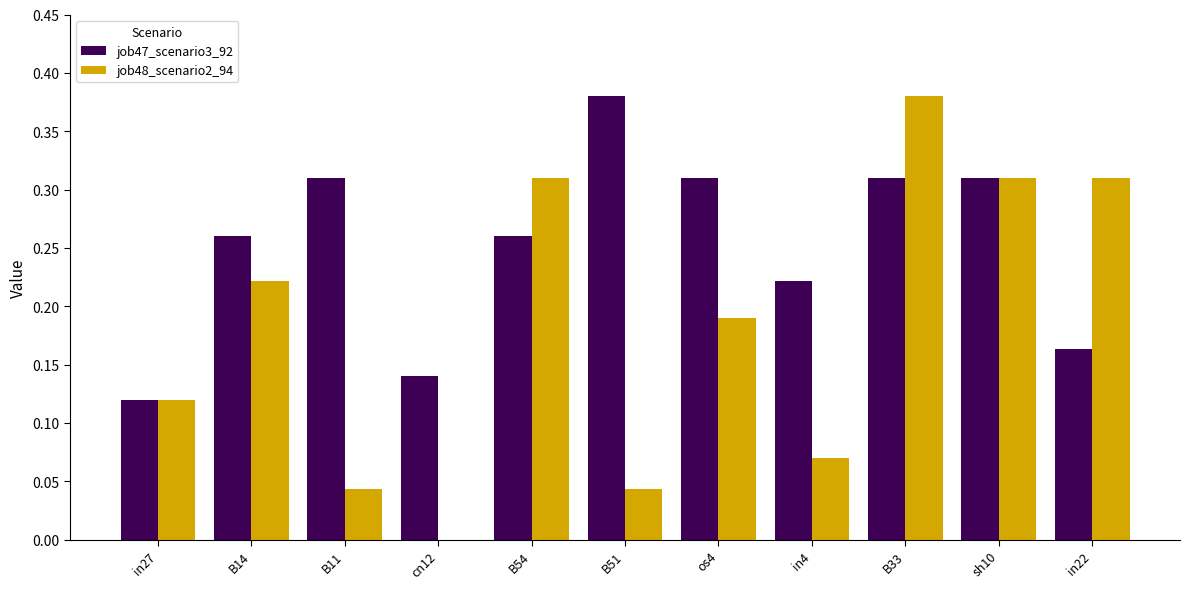

What is the sum of all job47_scenario3_92 values?

2.8